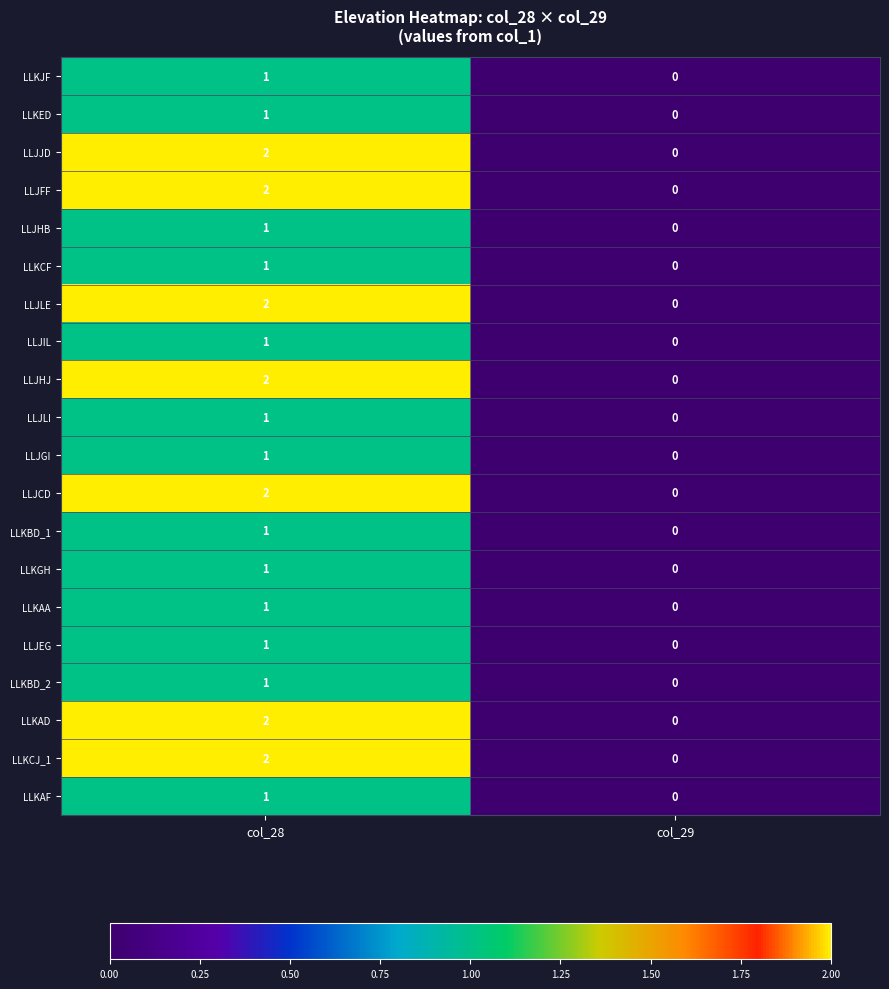

What is the difference between the highest and lowest values at col_28?

1